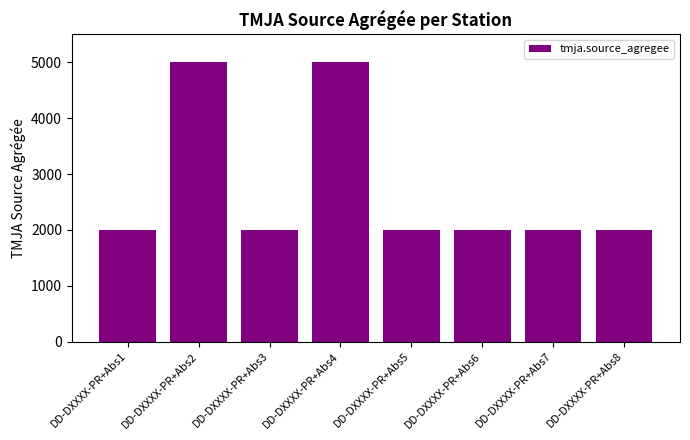

What is the difference between the values at DD-DXXXX-PR+Abs4 and DD-DXXXX-PR+Abs8?

3000